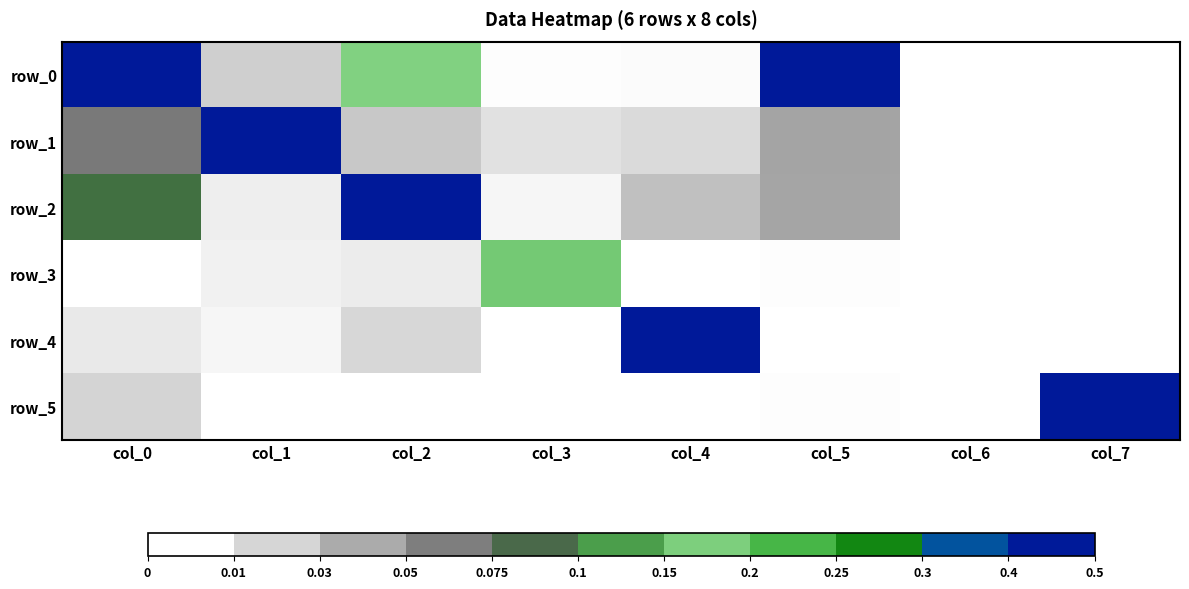

What is the sum of all row_2 values?

0.9